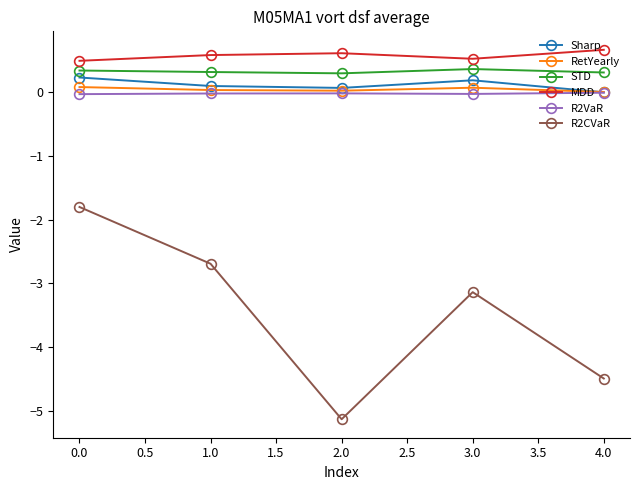

At how many categories does at least one series exceed -4?

5